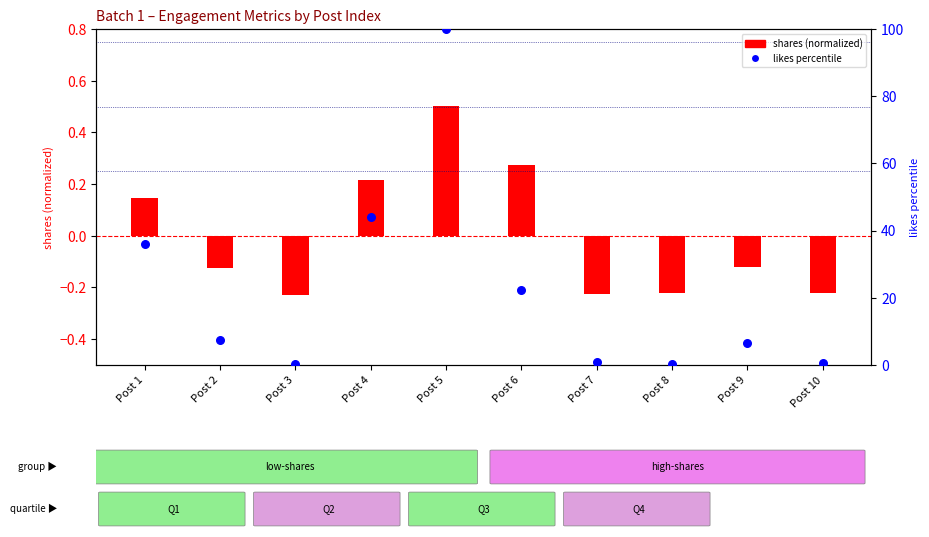

Is the value of shares (normalized) at Post 7 greater than the value of likes percentile at Post 6?

No